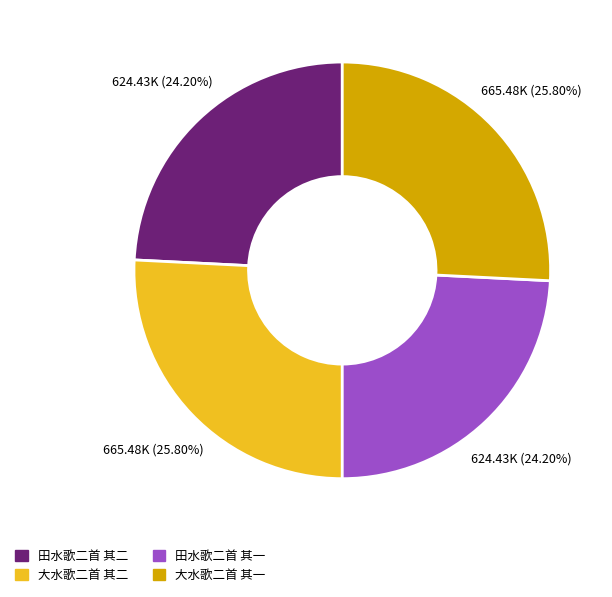

Is it true that 田水歌二首 其一 is 24% of the pie?

True